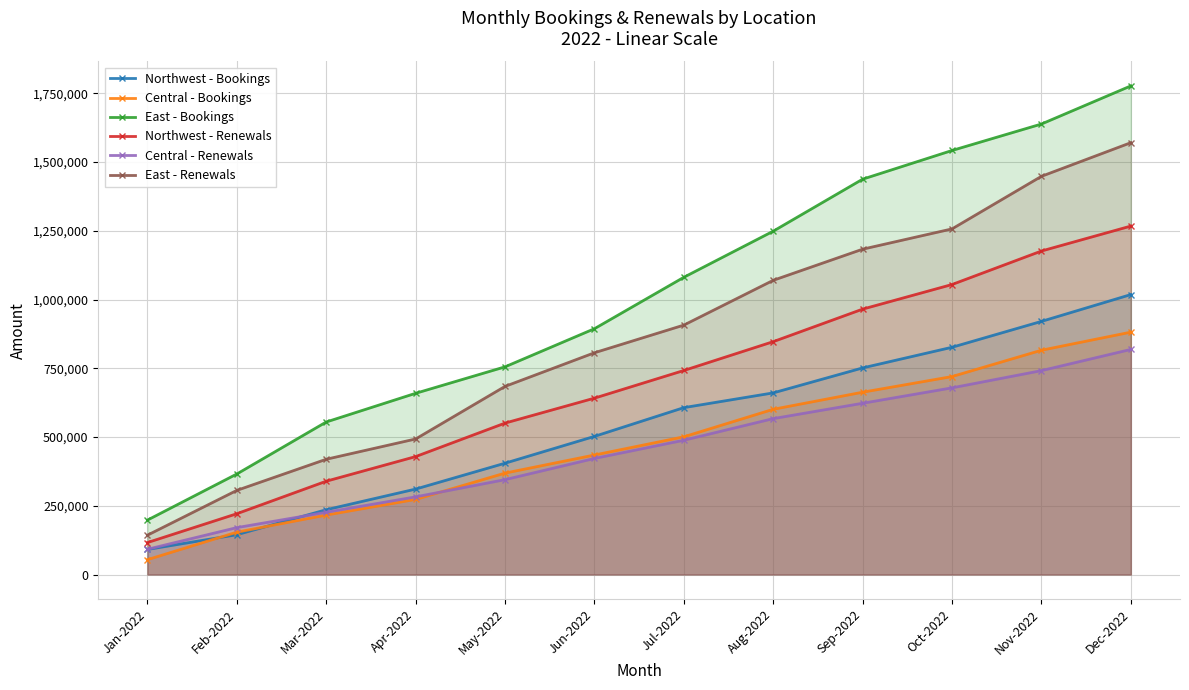

Which series has the widest spread of values?

East - Bookings